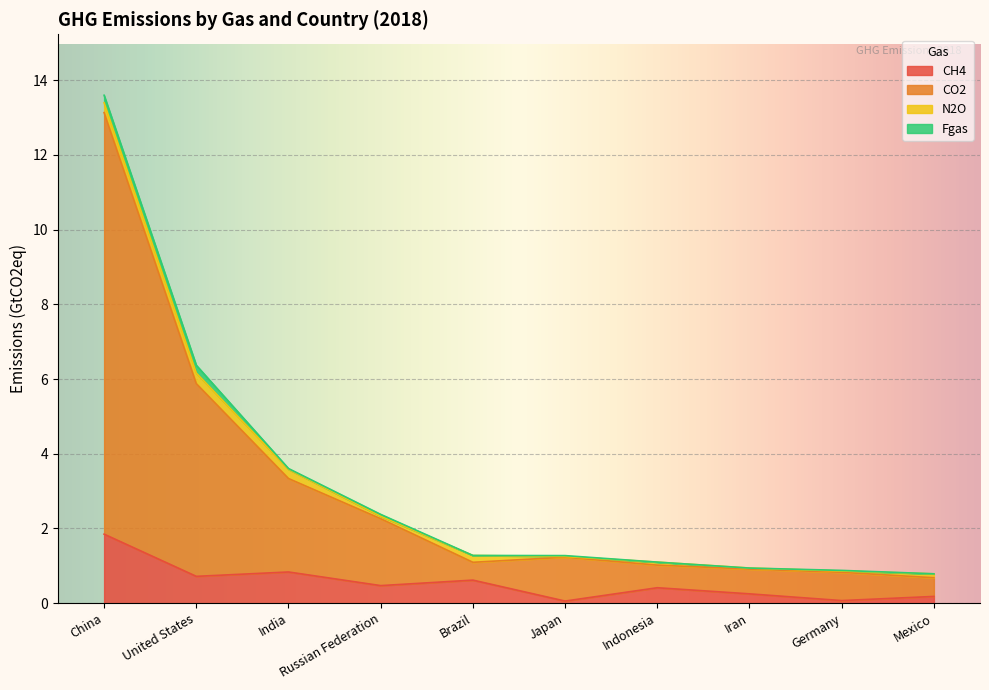

At which category is the sum across all series the highest?

China